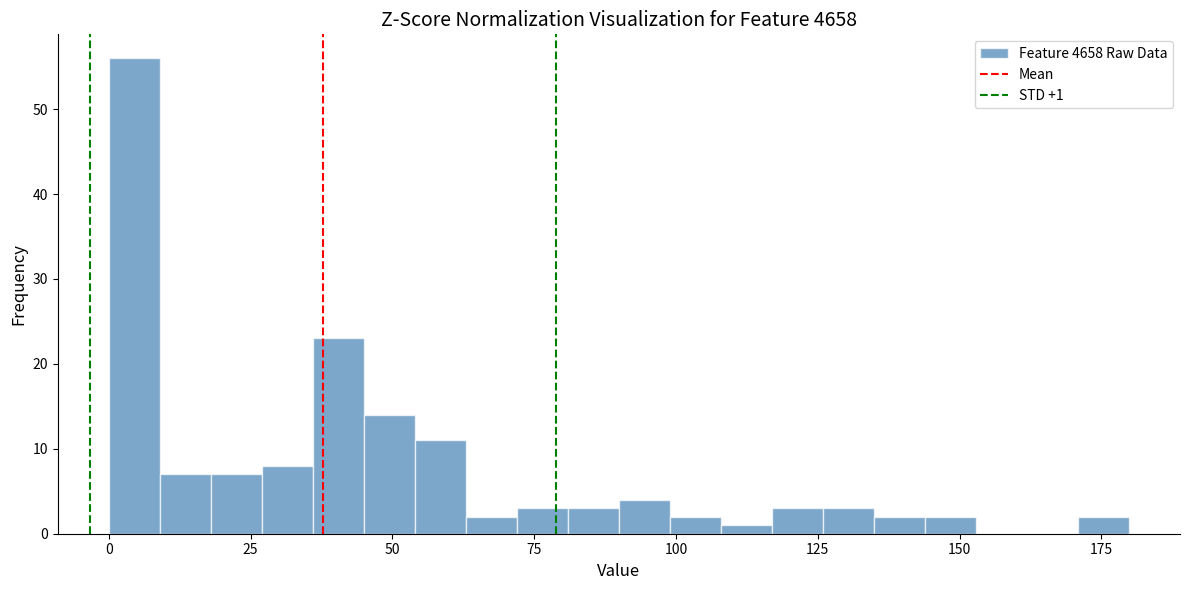

Read against the x-axis, roughly where is the centre of the tallest bar?

5